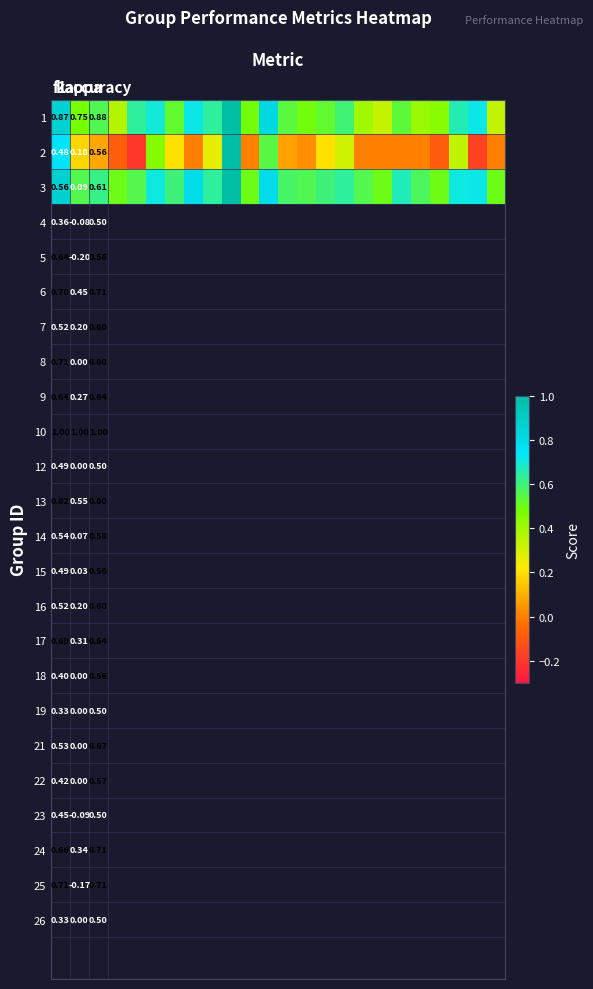

How many 3 values are between 0 and 1?

24